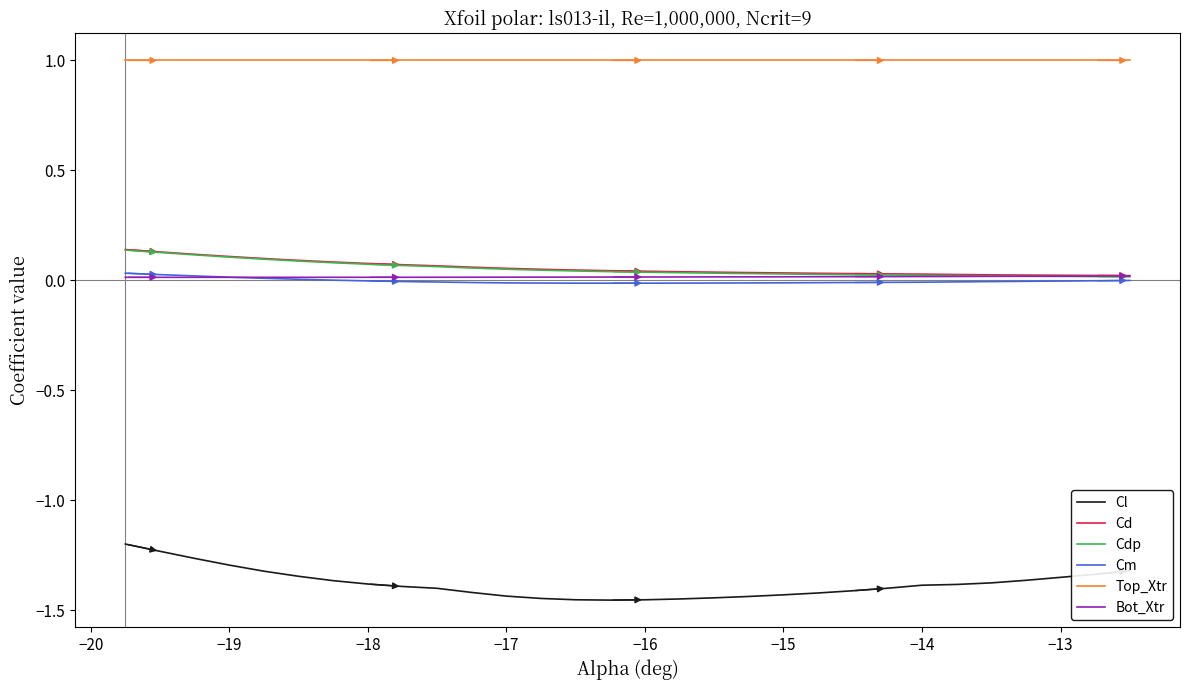

What is the maximum value shown in the chart?

1.0